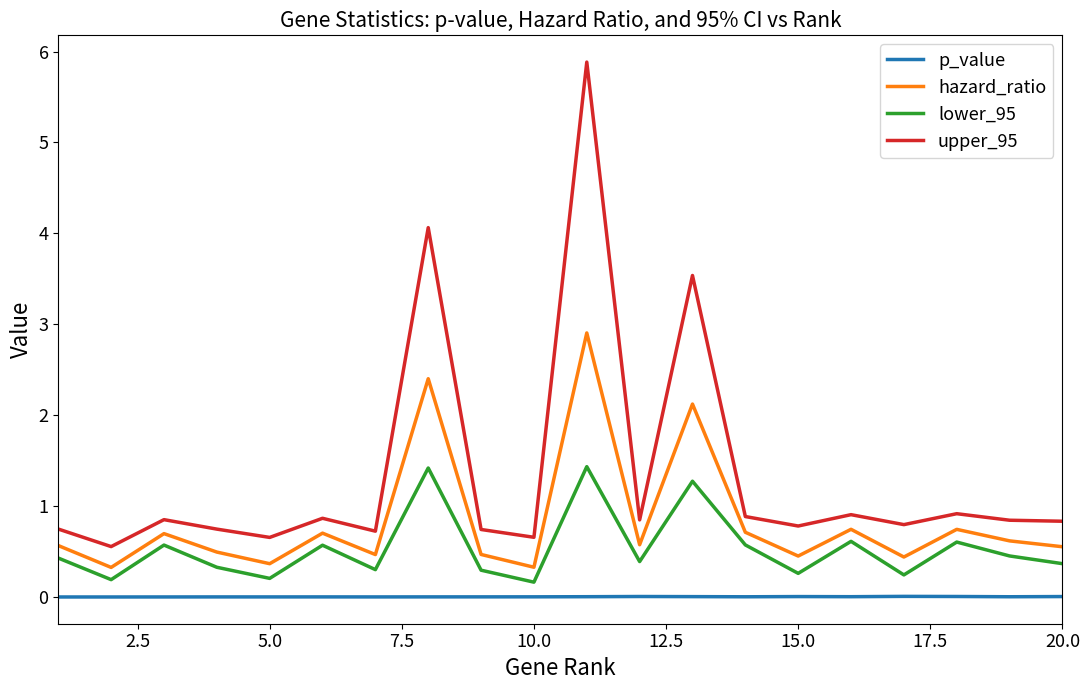

Which series has the largest total across all categories?

upper_95